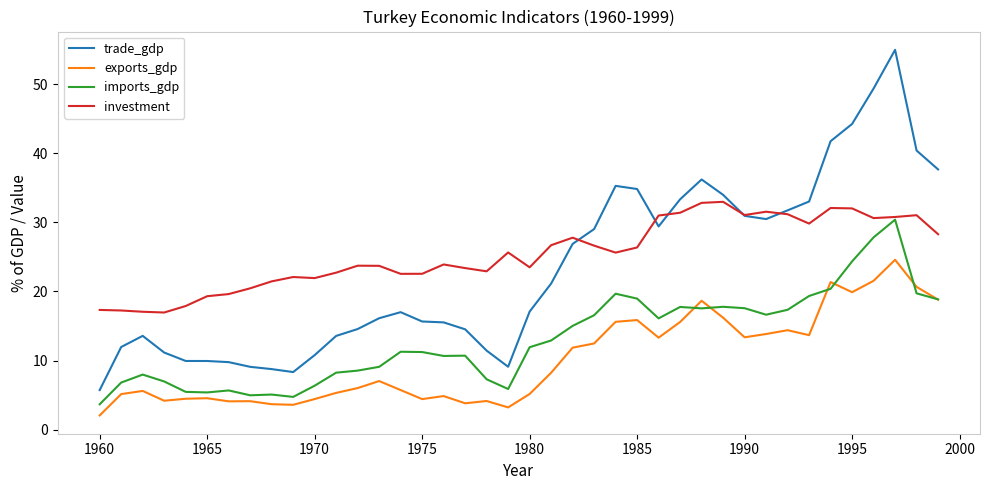

True or false: trade_gdp and exports_gdp cross at least once.

False